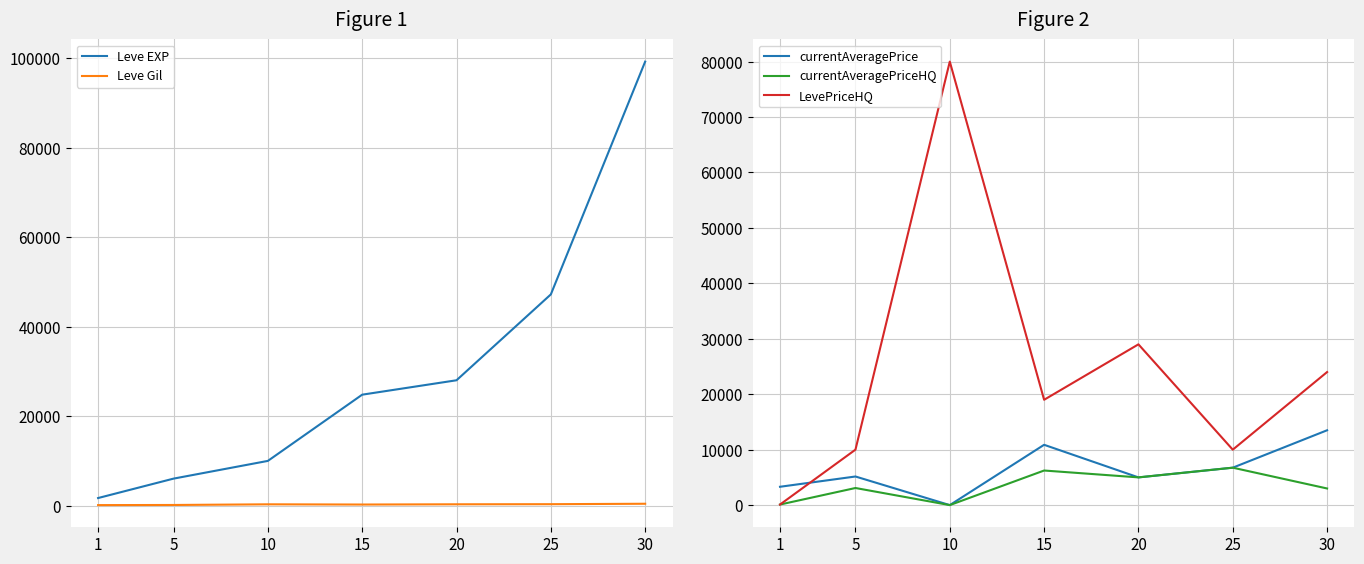

Does the chart have visible grid lines?

Yes